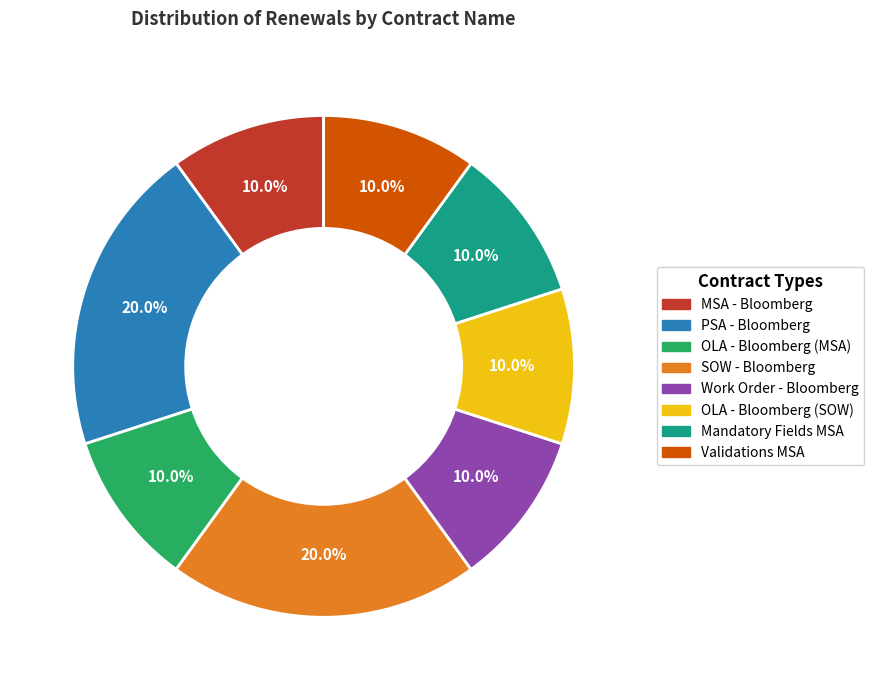

Does any single category account for the majority?

No